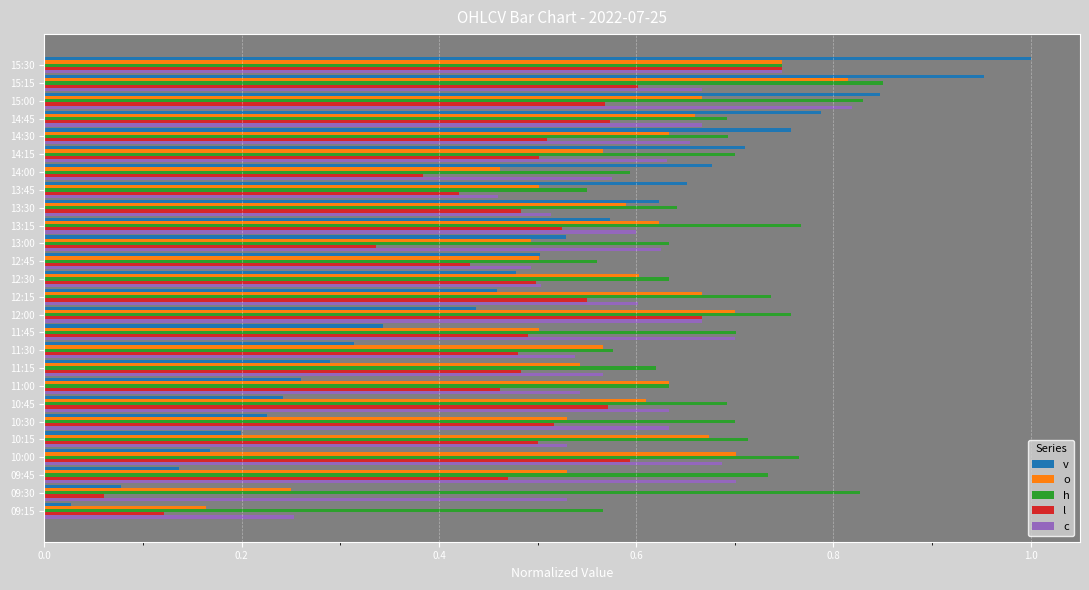

The value of l at 10:00 is 0.9. True or false?

False